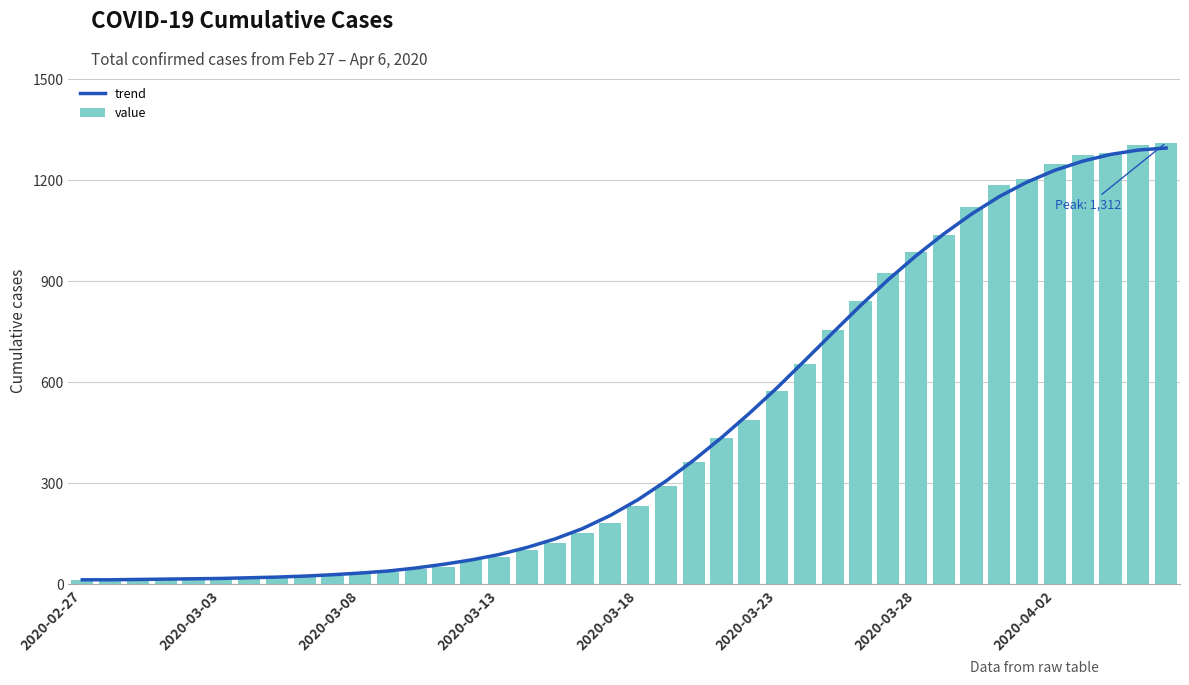

The value of value at 2020-03-08 is 32. True or false?

True